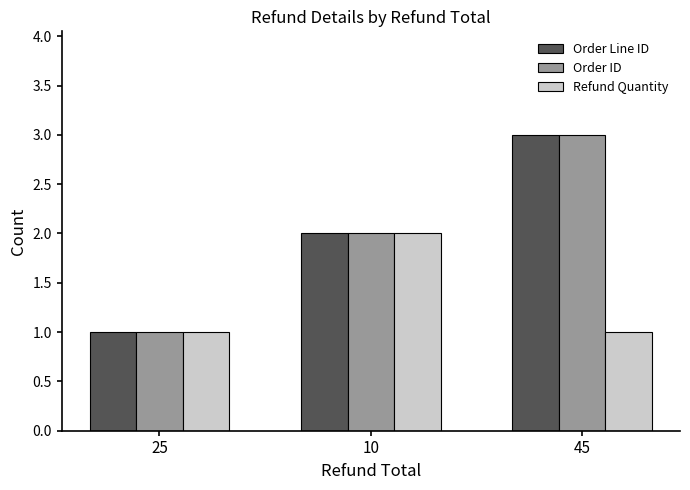

Rank the categories by Order ID value from highest to lowest.

45, 10, 25